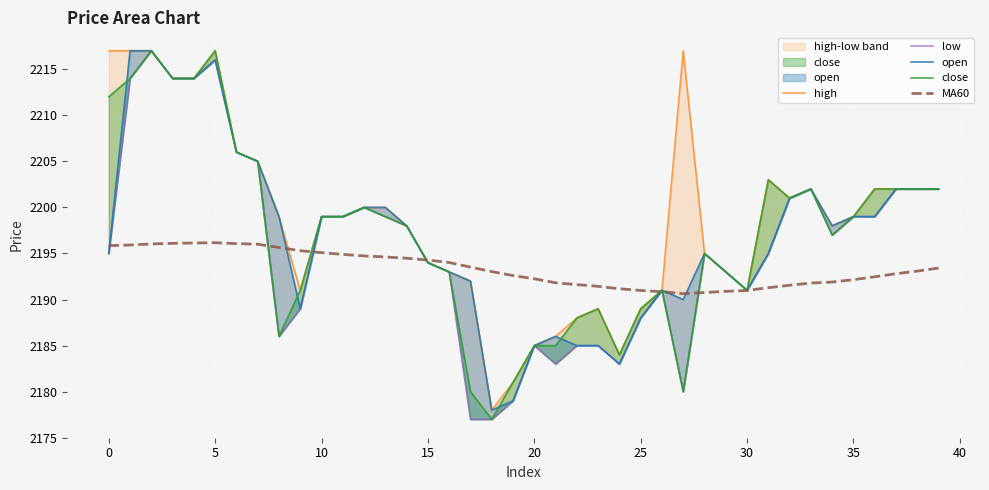

What is the lowest value of the MA60 series?

2190.6